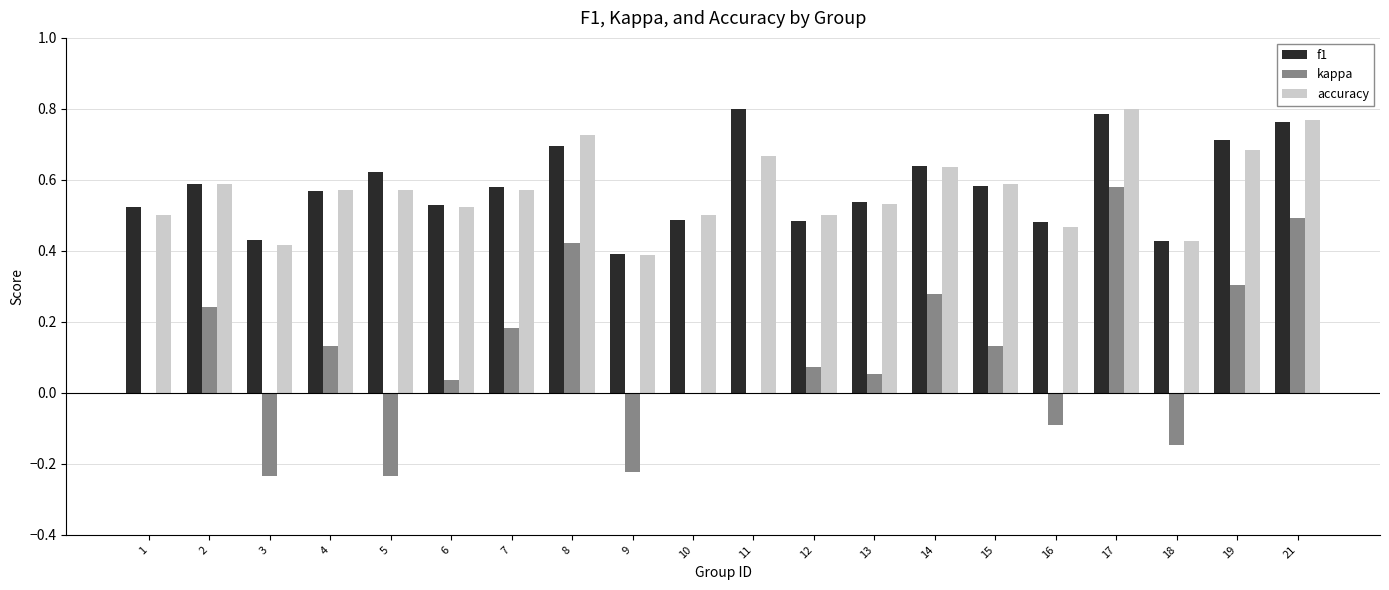

Is it true that kappa equals 0.6 at 17?

True